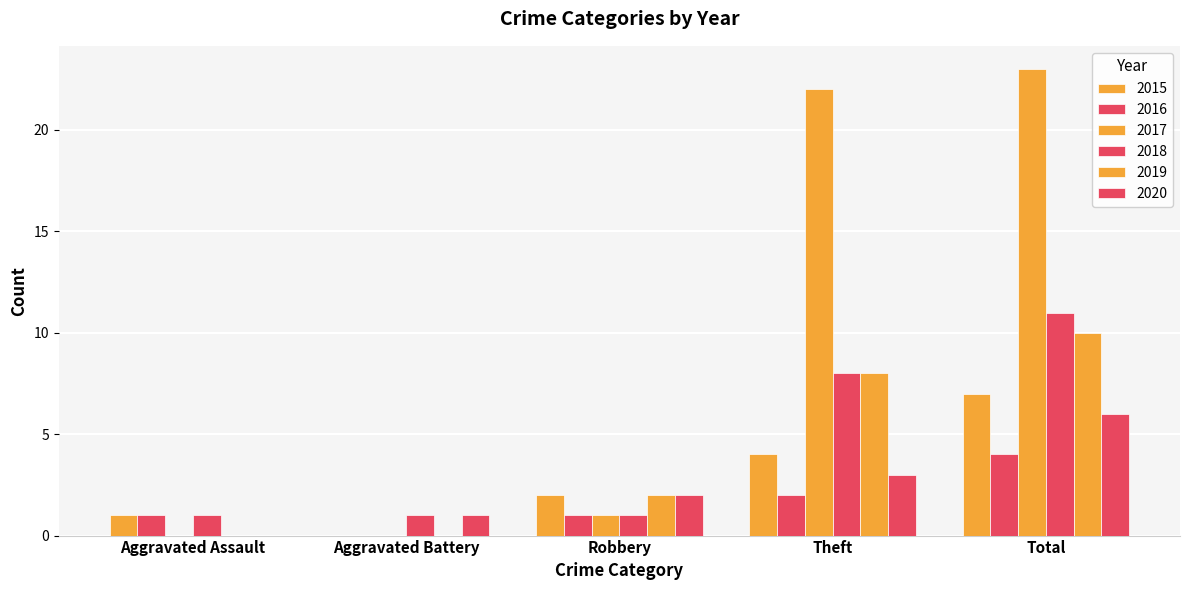

At how many categories does at least one series exceed 21?

2